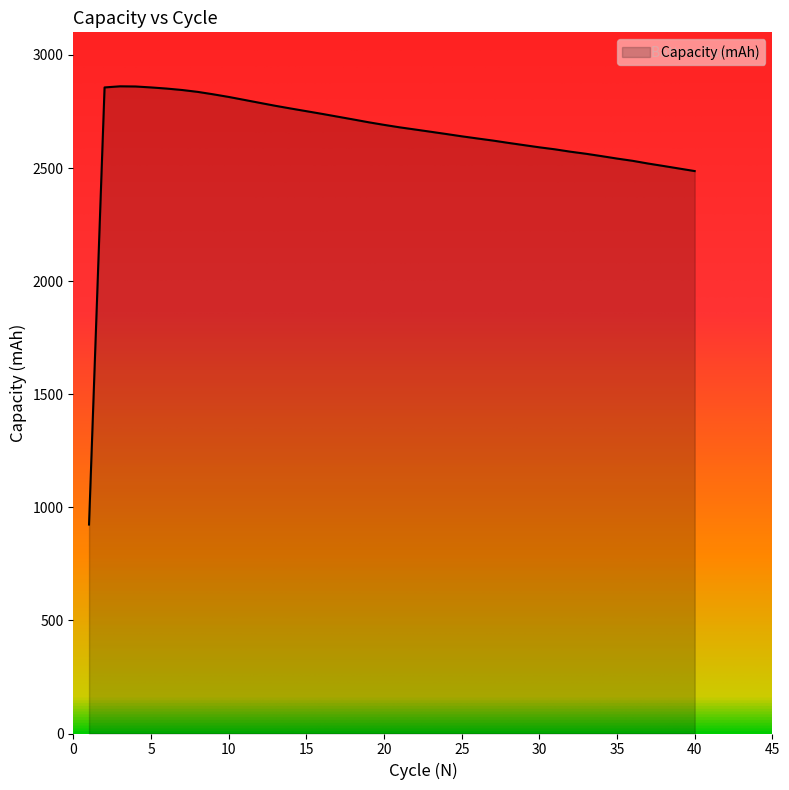

What is the sum of all values?

105702.9